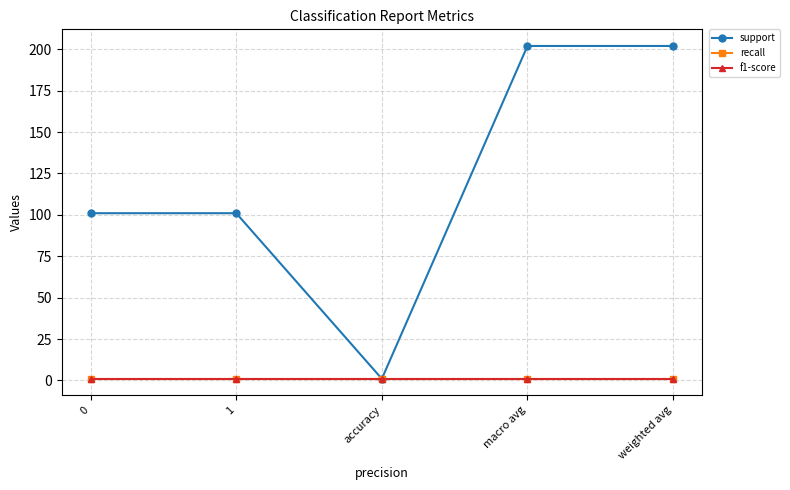

Is this an area chart (filled region under the line)?

No